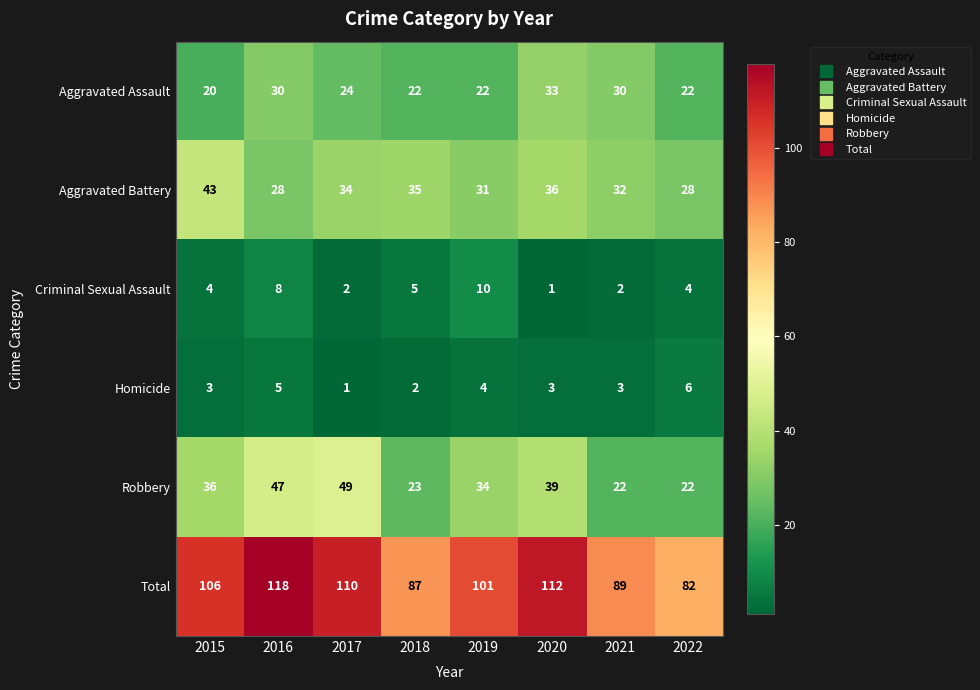

The value of Criminal Sexual Assault at 2017 is 0. True or false?

False